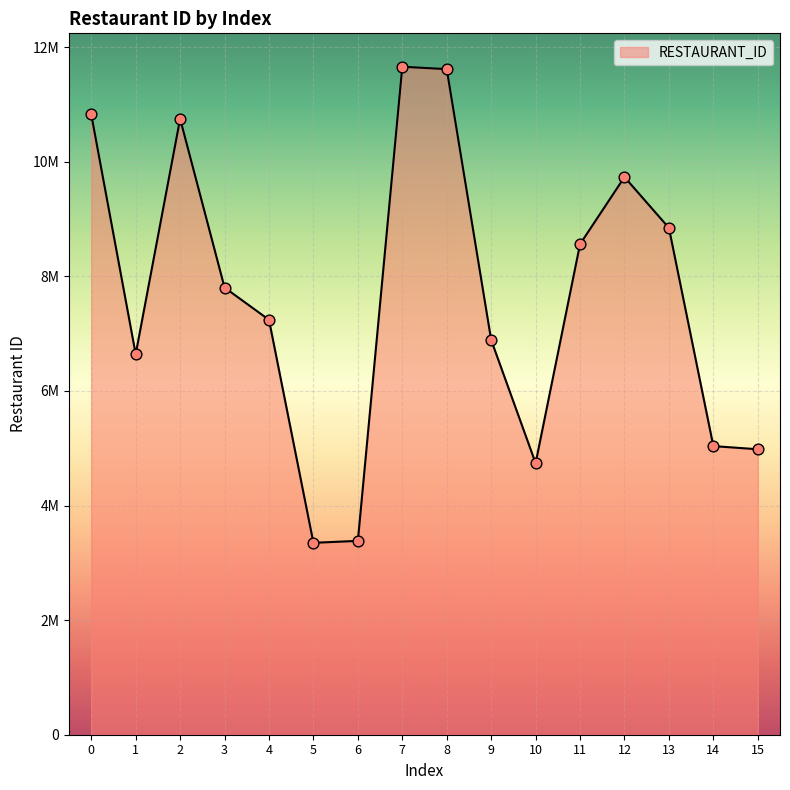

Approximately how many times larger is the value at 6 compared to 4?

0.5